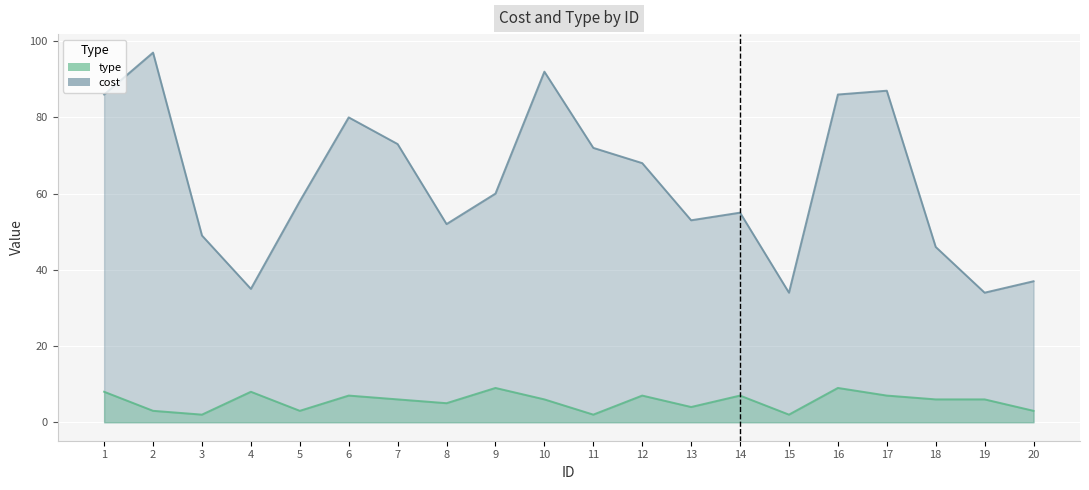

True or false: type and cost cross at least once.

False